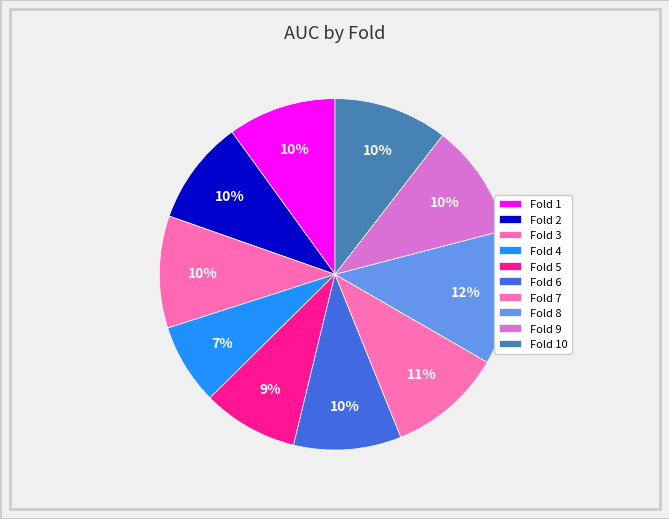

Count the number of slices in the pie.

10